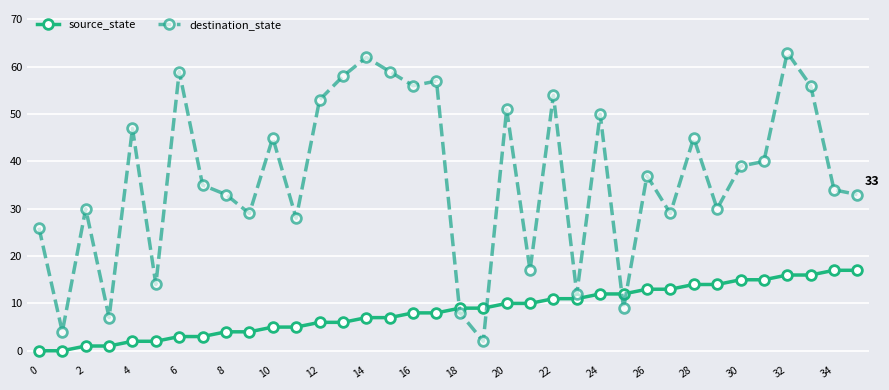

What is the difference between the maximum and minimum values in the destination_state series?

61